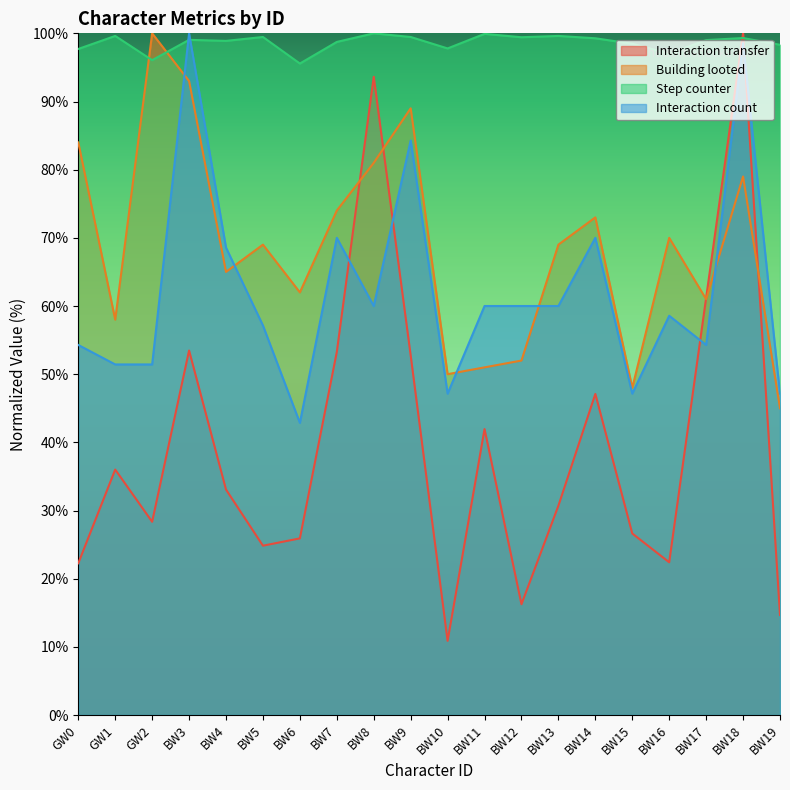

What is the greatest value displayed?

100.0